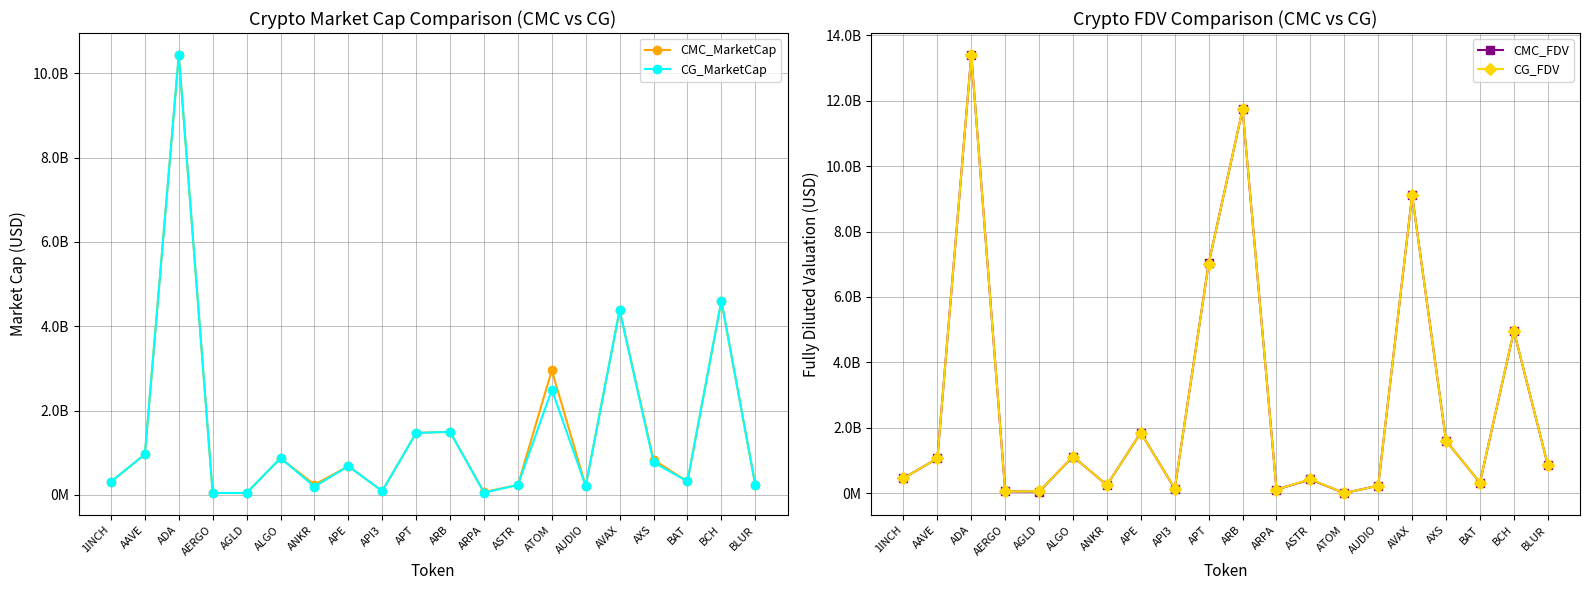

Is the value of CMC_MarketCap at APT greater than the value of CG_MarketCap at BAT?

Yes